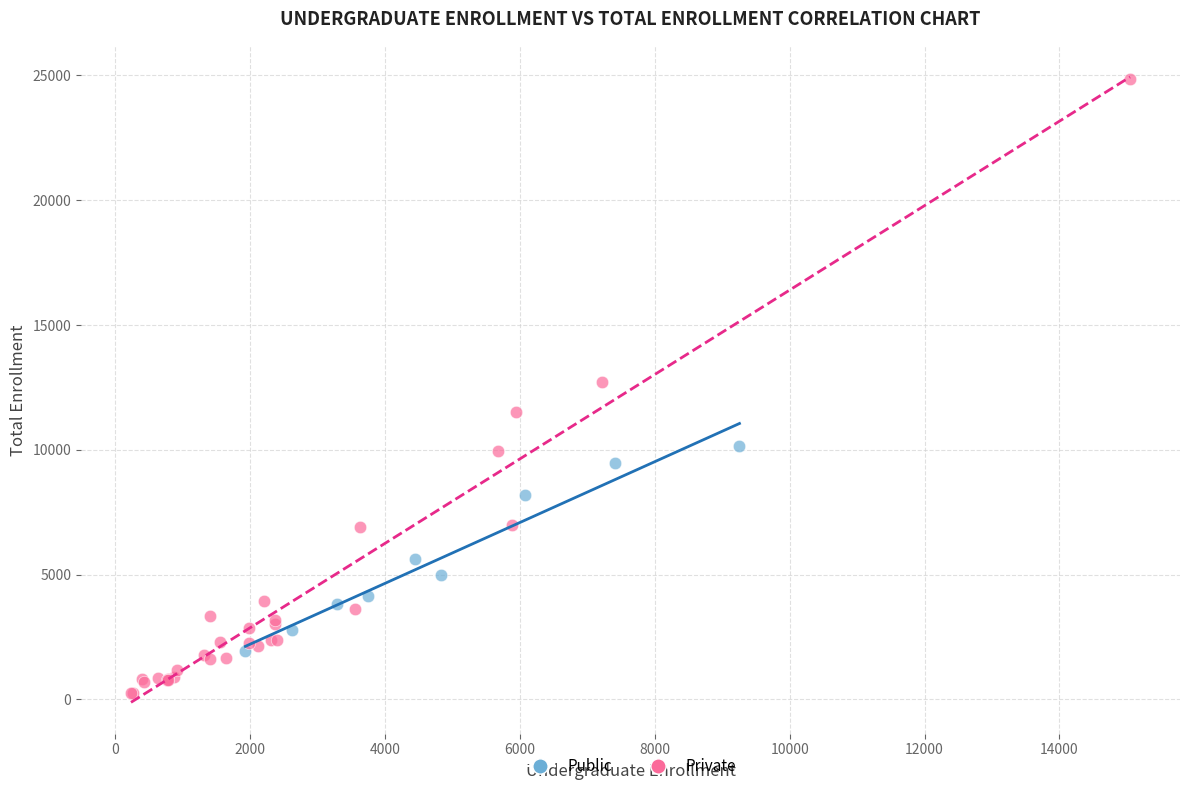

Which series contains the highest Y value?

Private